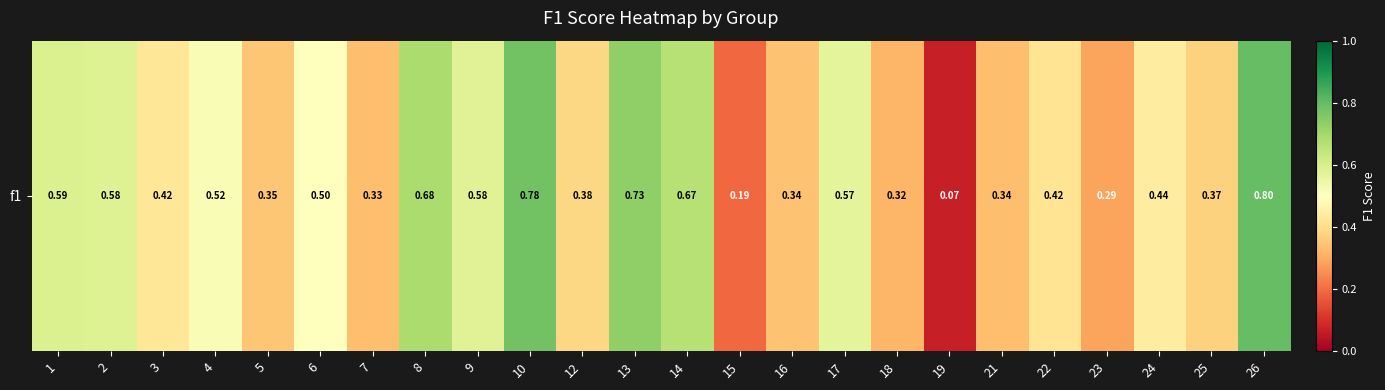

What value does the data have at 13?

0.7